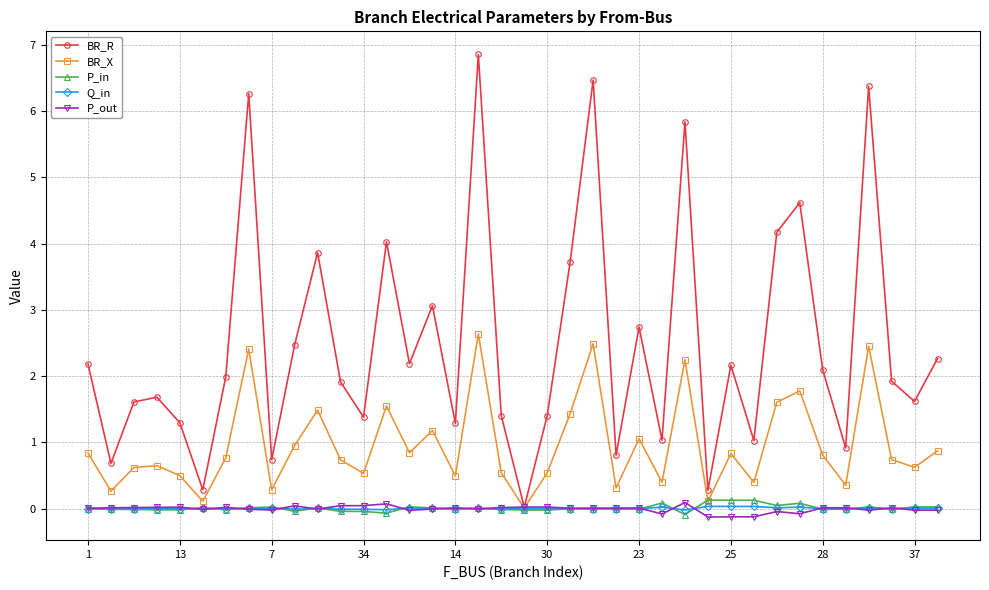

Which series has the largest total across all categories?

BR_R